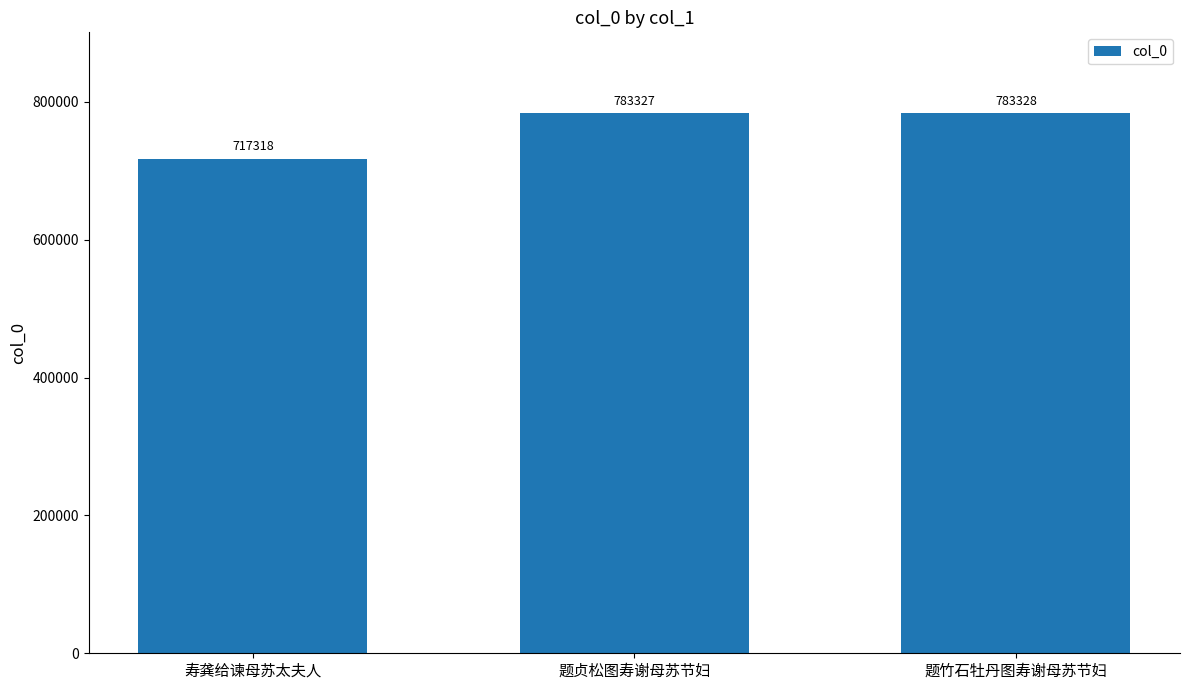

What is the sum of all values?

2283973